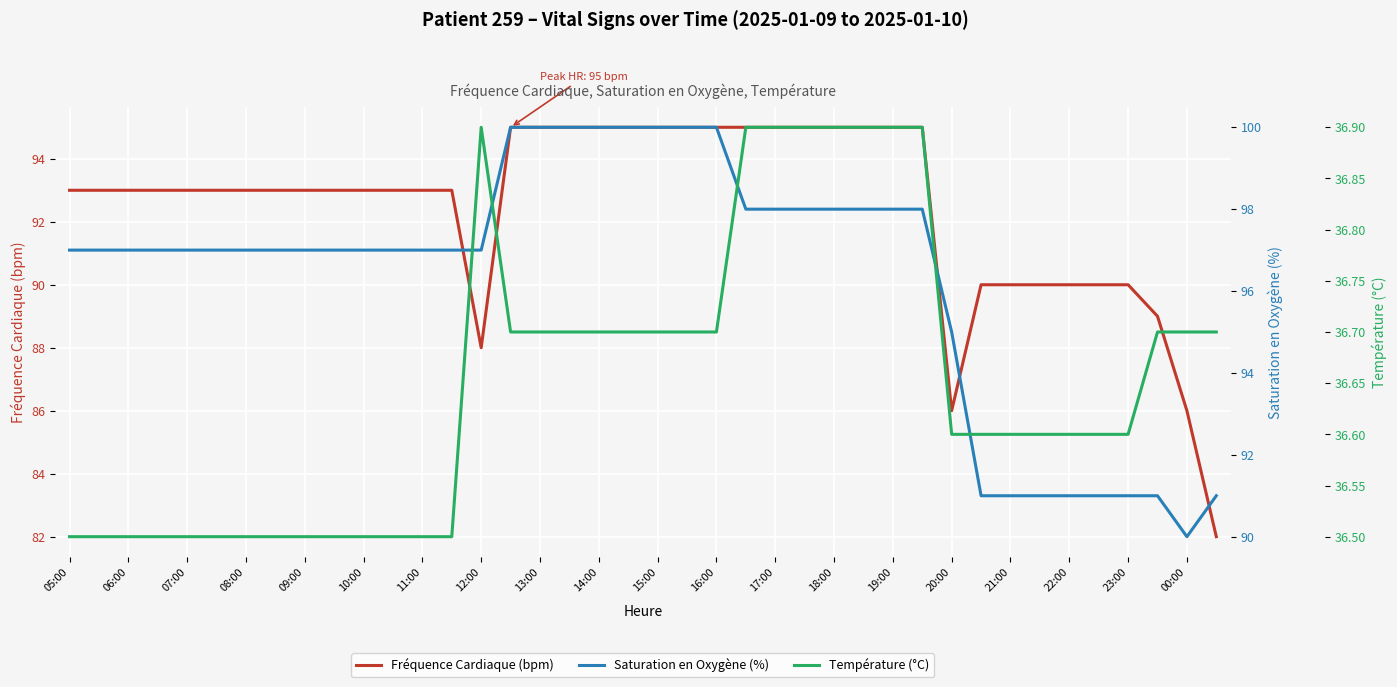

What is the value of the Fréquence Cardiaque (bpm) point at the 2nd from the left?

93.0